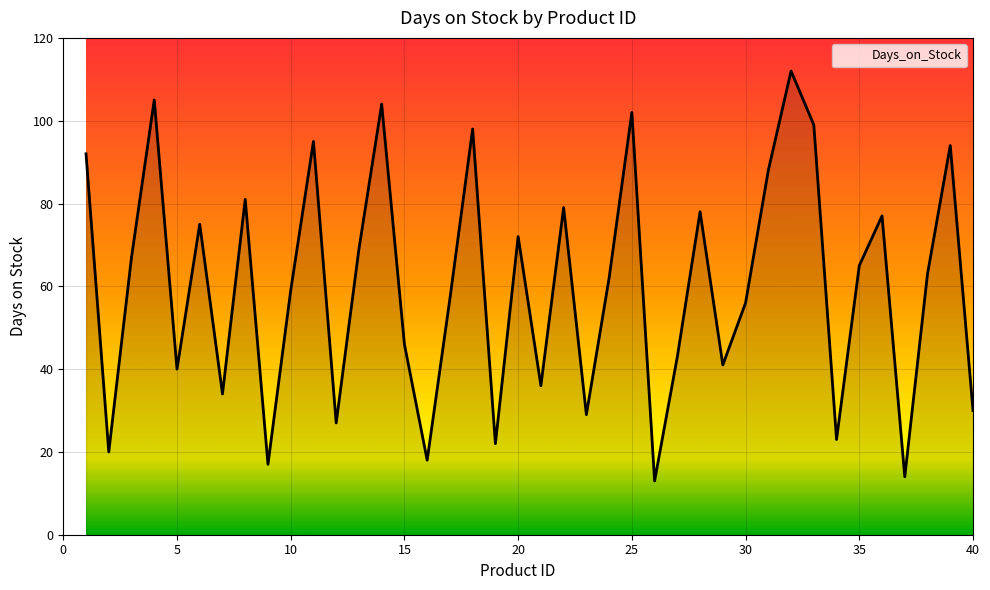

What is the smallest value displayed?

13